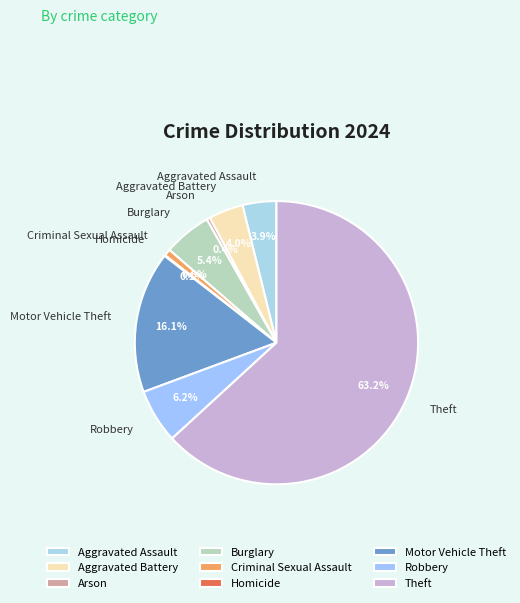

What percentage do Motor Vehicle Theft and Arson together represent?

16.5%